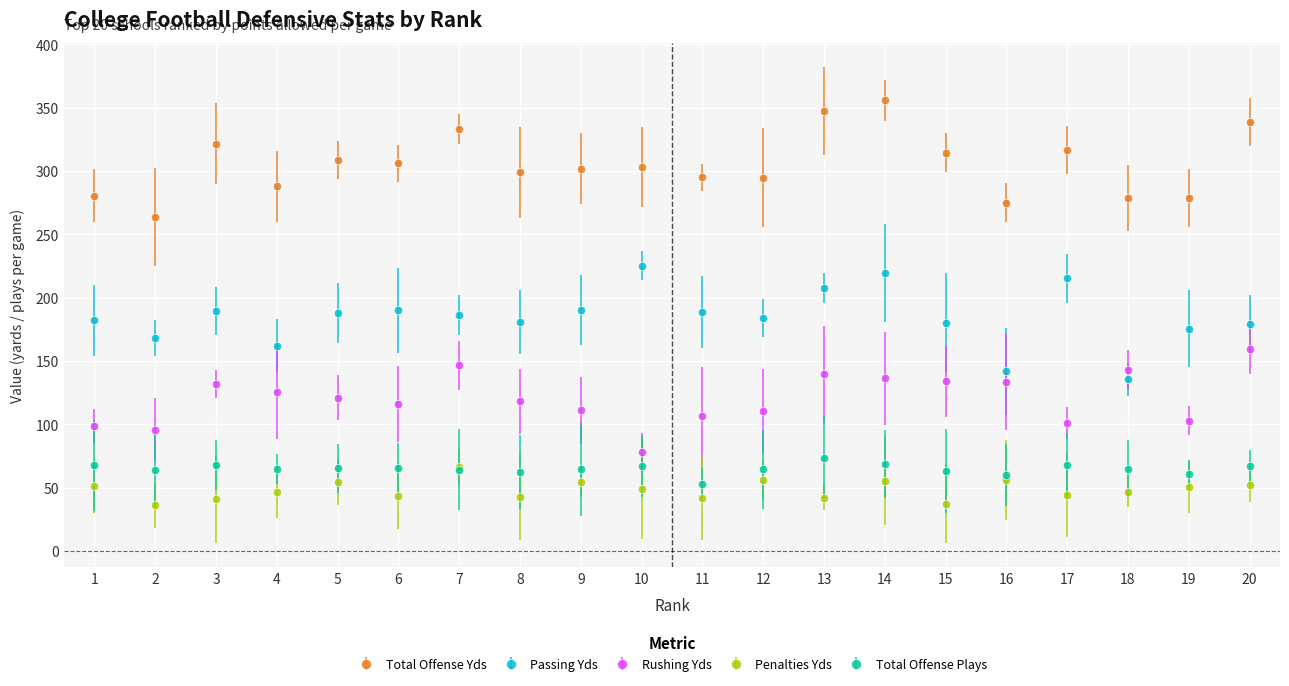

True or false: Total Offense Yds and Passing Yds cross at least once.

False